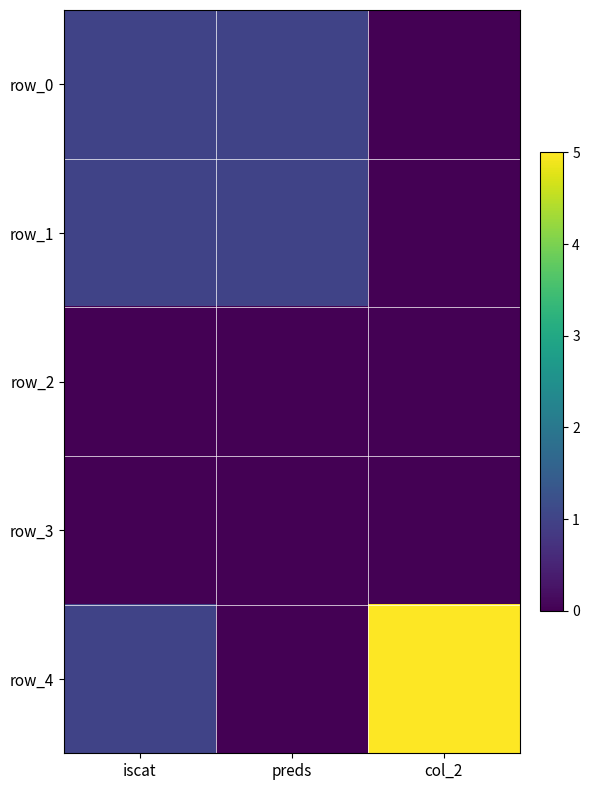

What is the sum of all row_1 values?

2.0